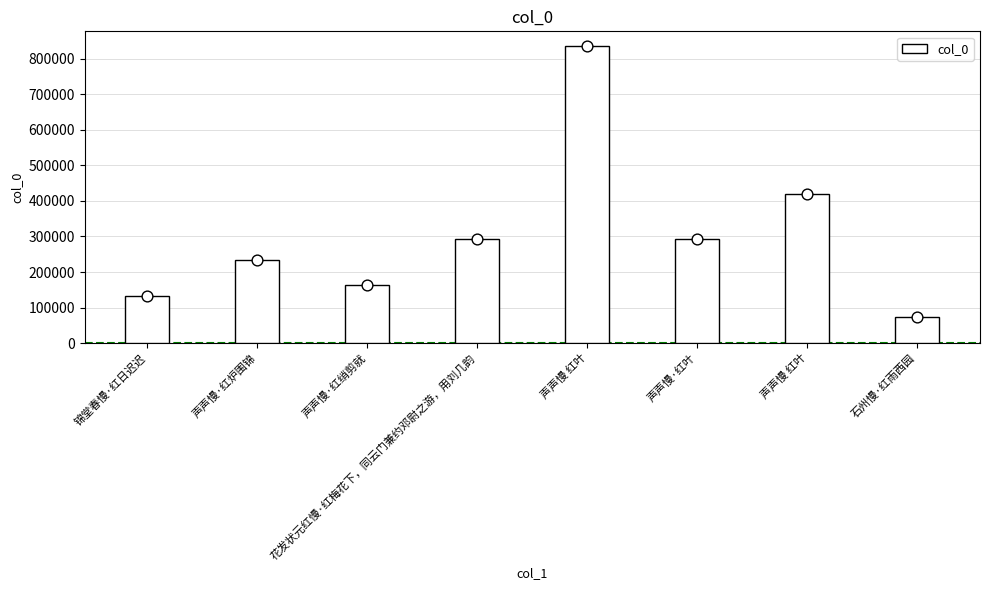

What is the change in value from 锦堂春慢·红日迟迟 to 花发状元红慢·红梅花下，同云门兼约邓尉之游，用刘几韵?

+158508